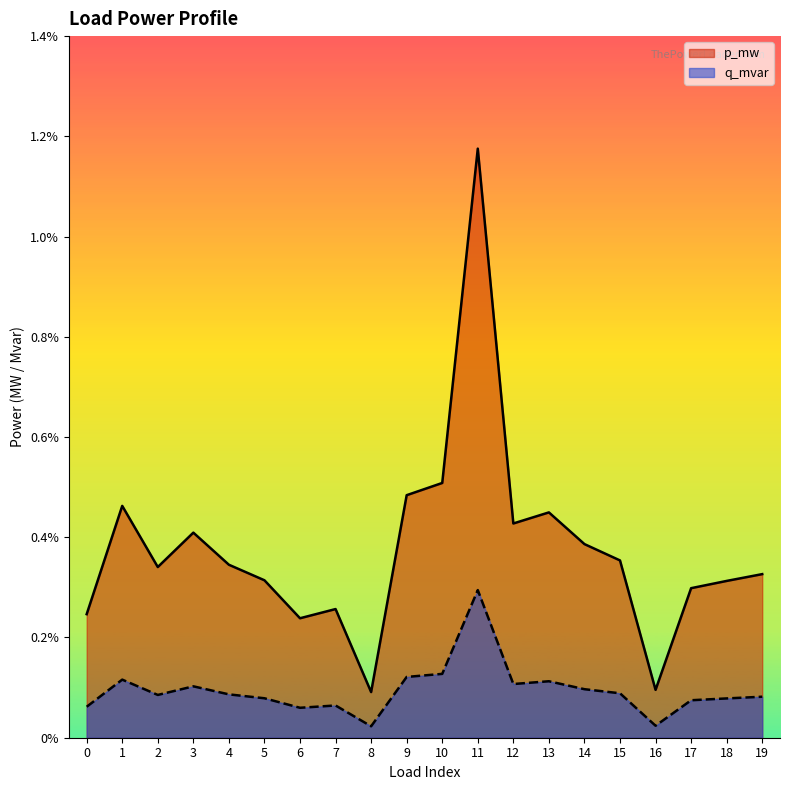

List the series in order of their overall mean, lowest first.

q_mvar, p_mw